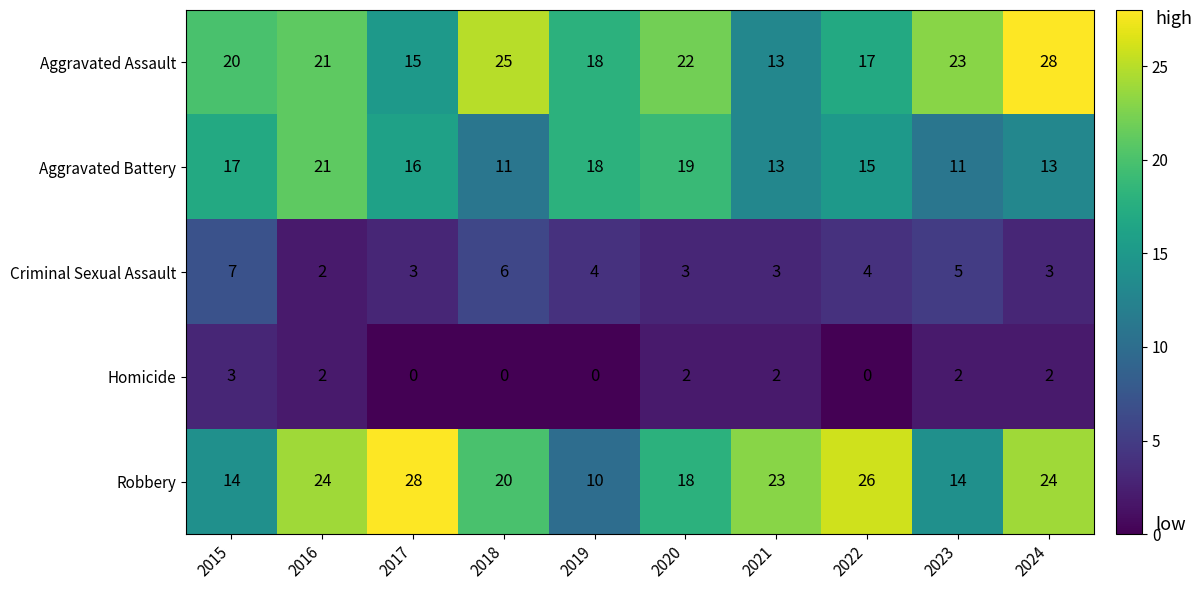

Which series has the largest range (max minus min)?

Robbery